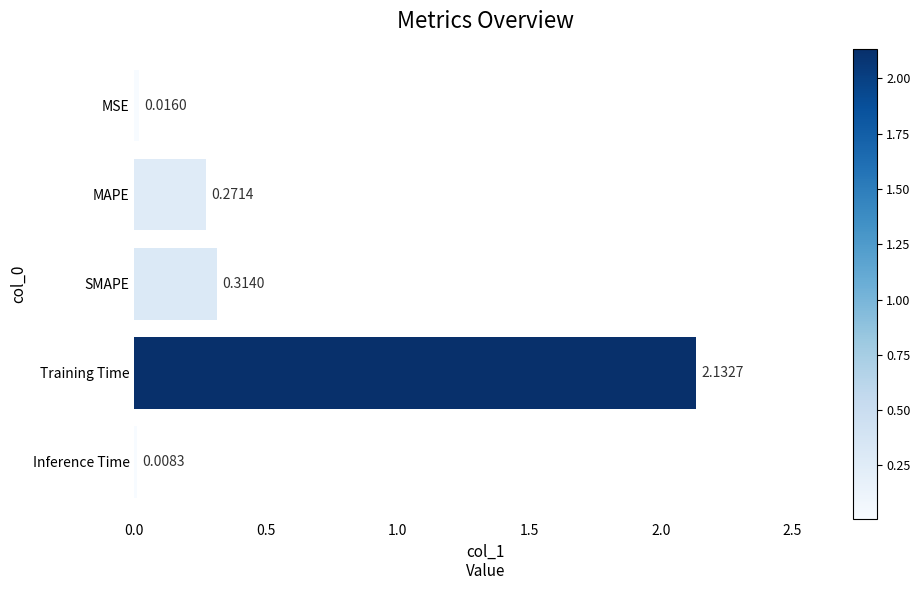

How many bars are there in total?

5